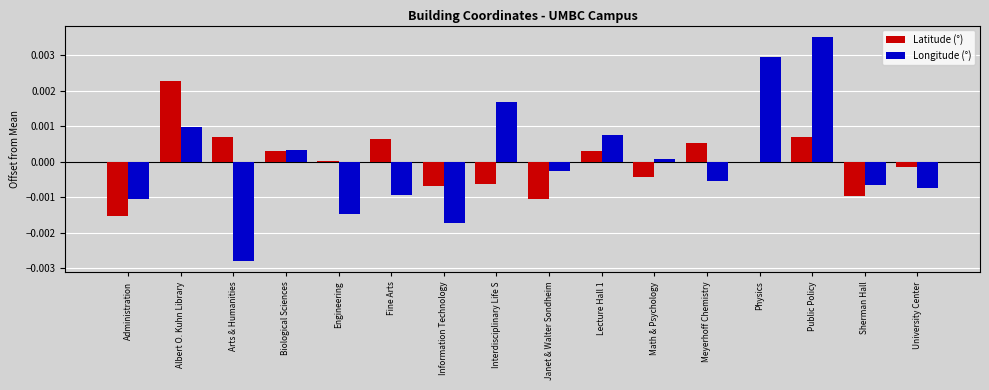

Where is Longitude (°) nearest to the value 0?

Math & Psychology